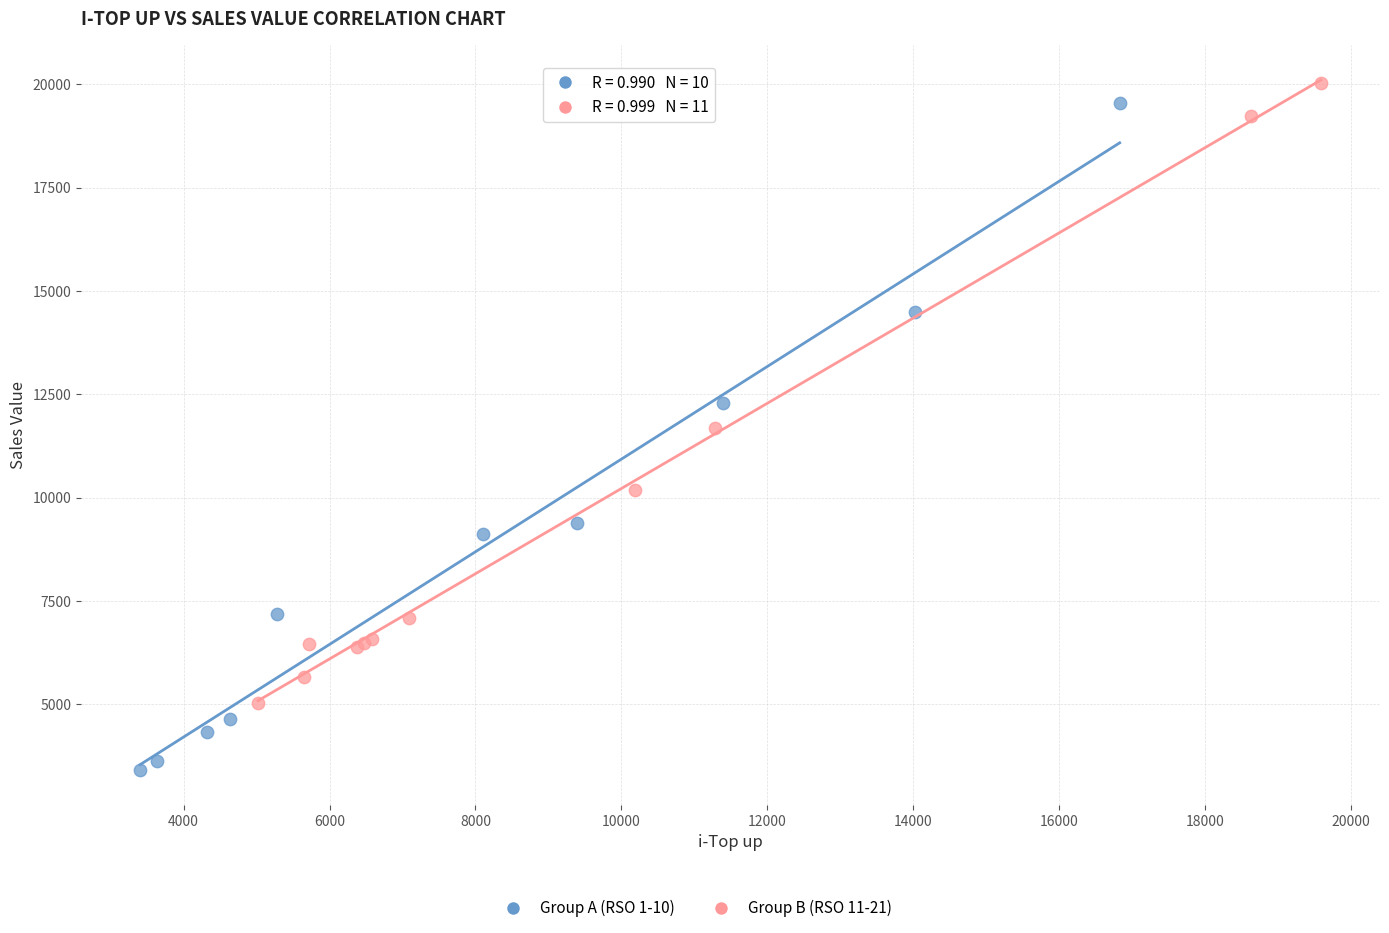

Which series contains the lowest Y value?

Group A (RSO 1-10)